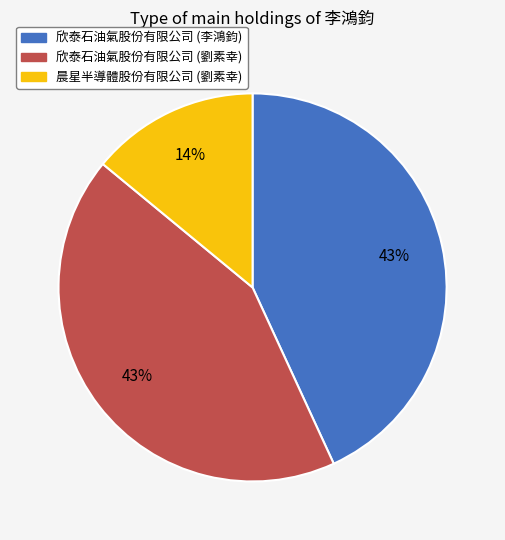

Which category has the smallest portion of the pie?

晨星半導體股份有限公司 (劉素幸)